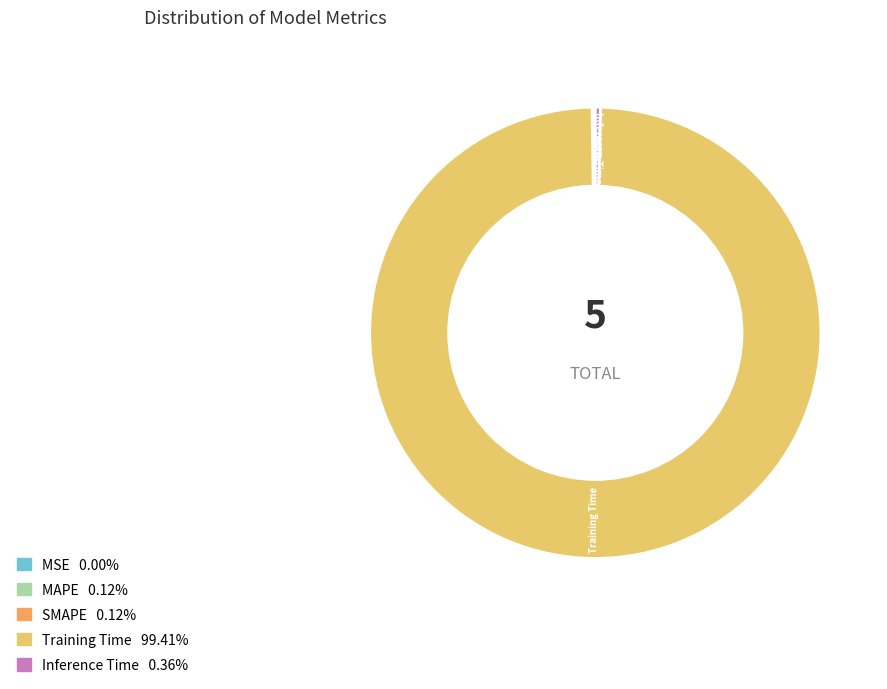

What is the largest slice in the pie chart?

Training Time